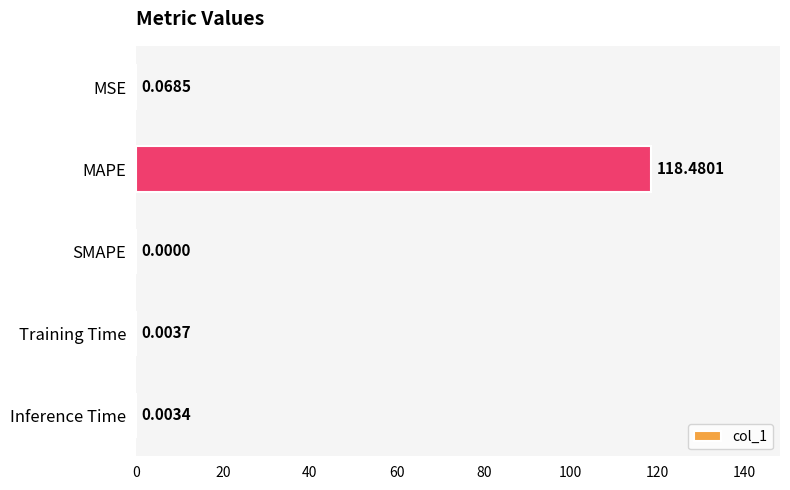

How many data points does each series have?

5